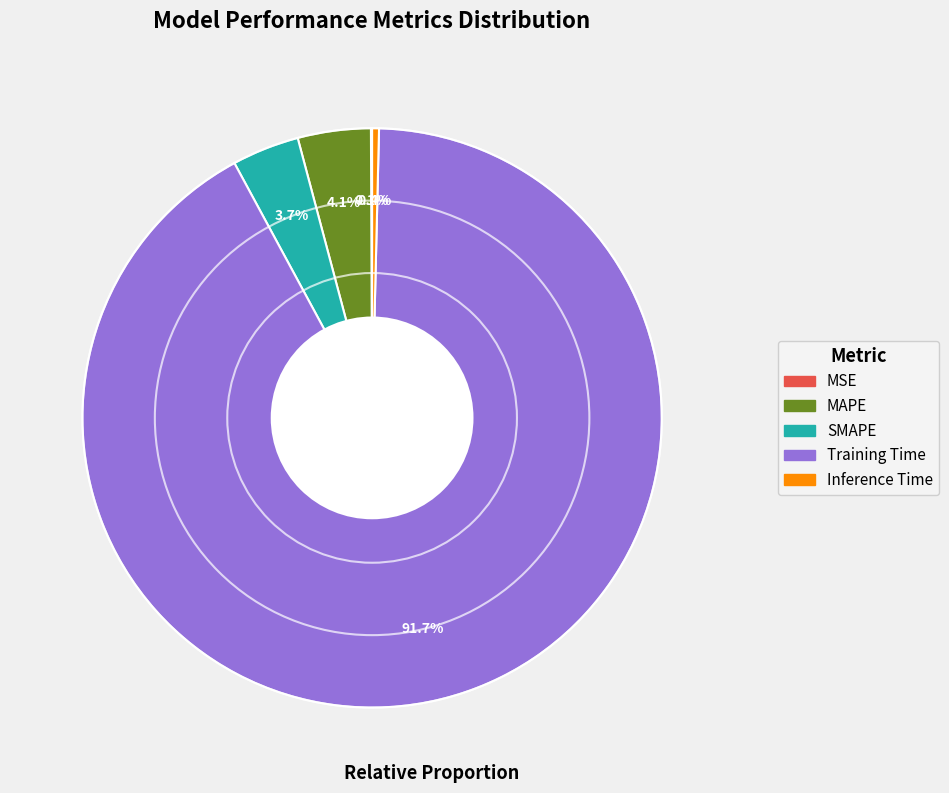

Which category has the biggest portion of the pie?

Training Time